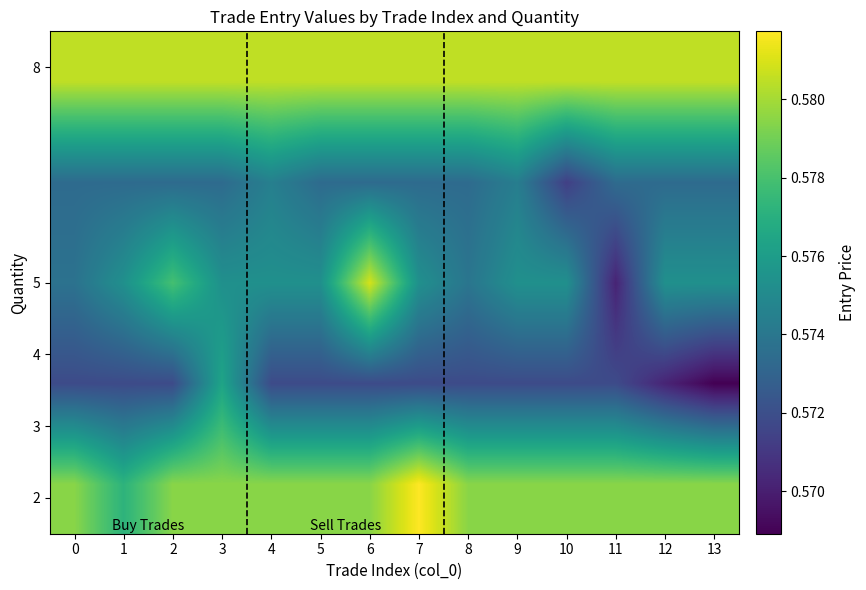

What is the smallest value displayed?

0.6